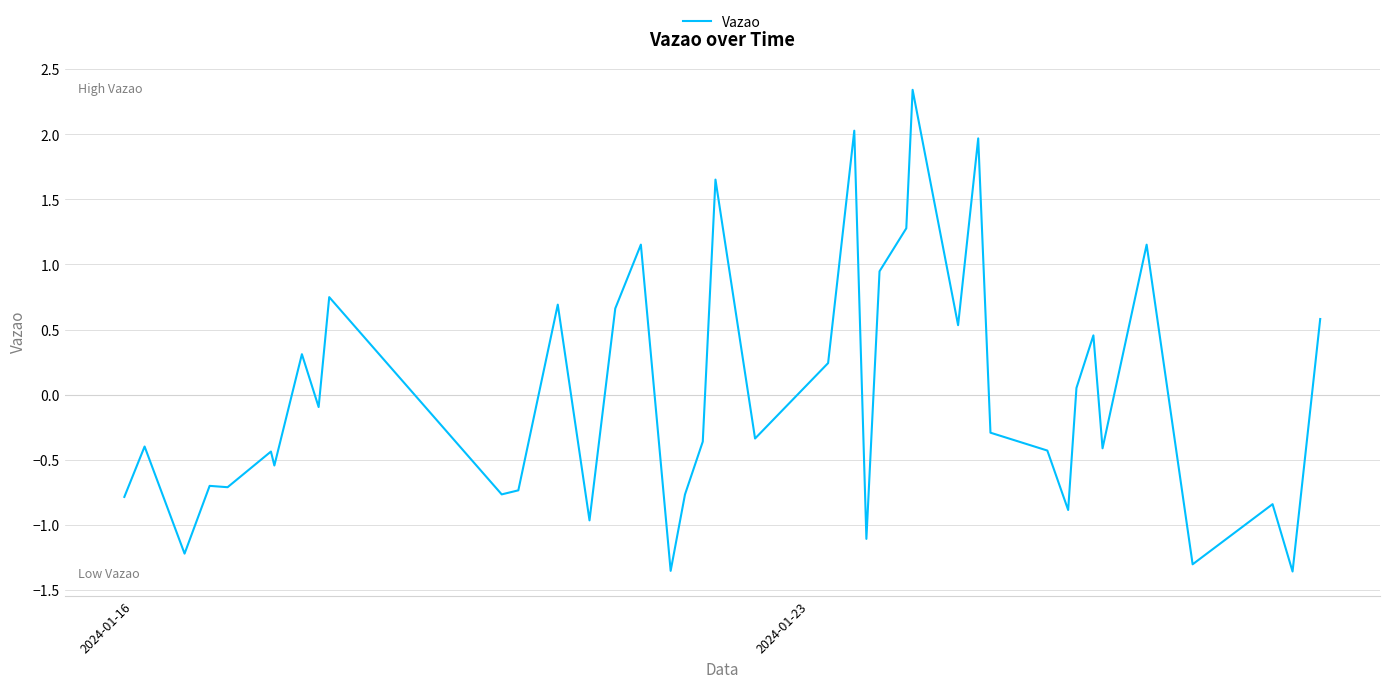

Count the number of values greater than 0.

17